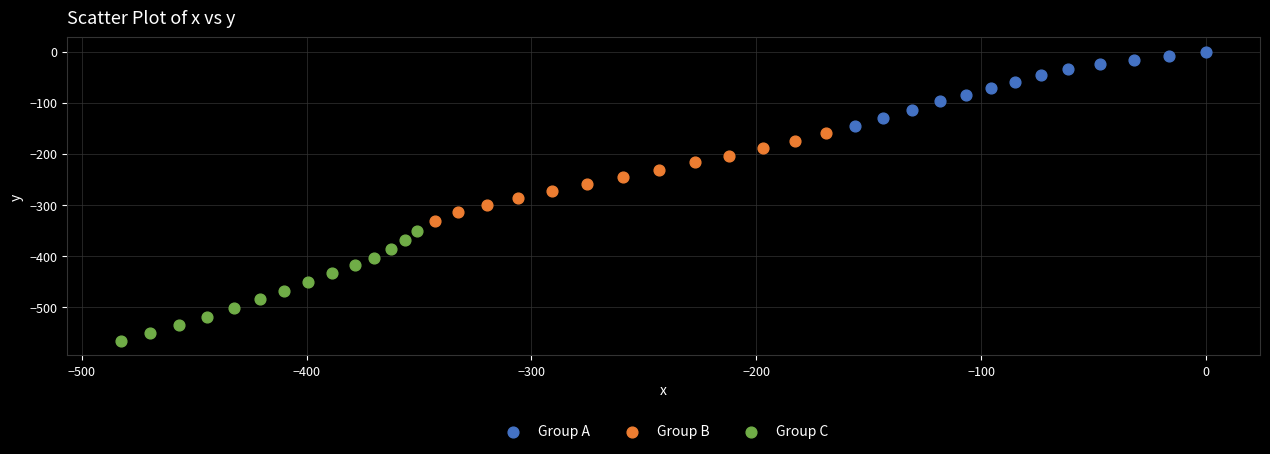

Which series reaches the minimum Y coordinate?

Group C